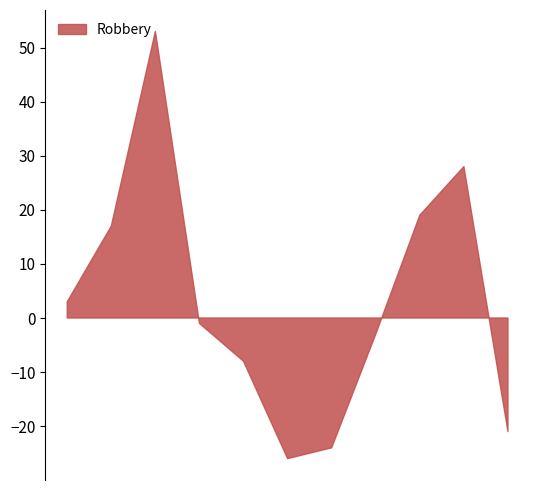

What is the difference between the second highest and minimum values?

54